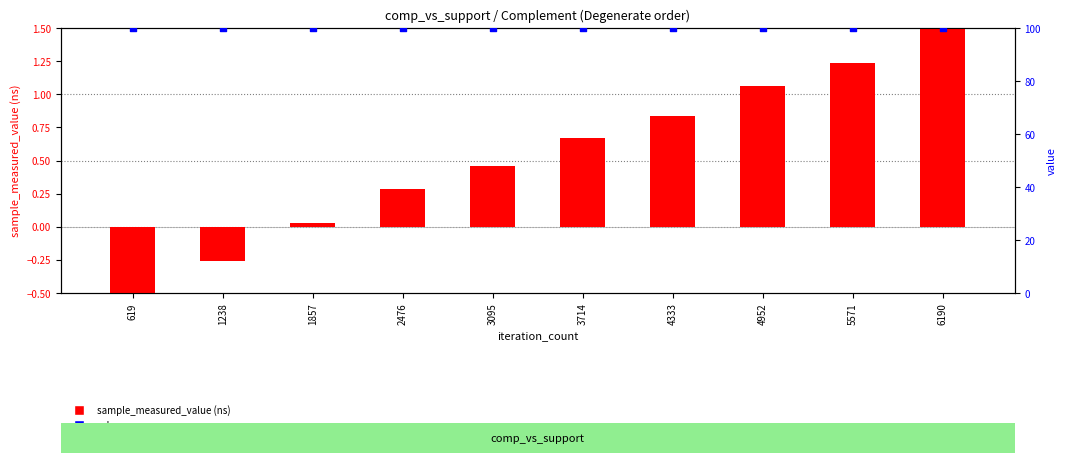

Which series contains the highest Y value?

value